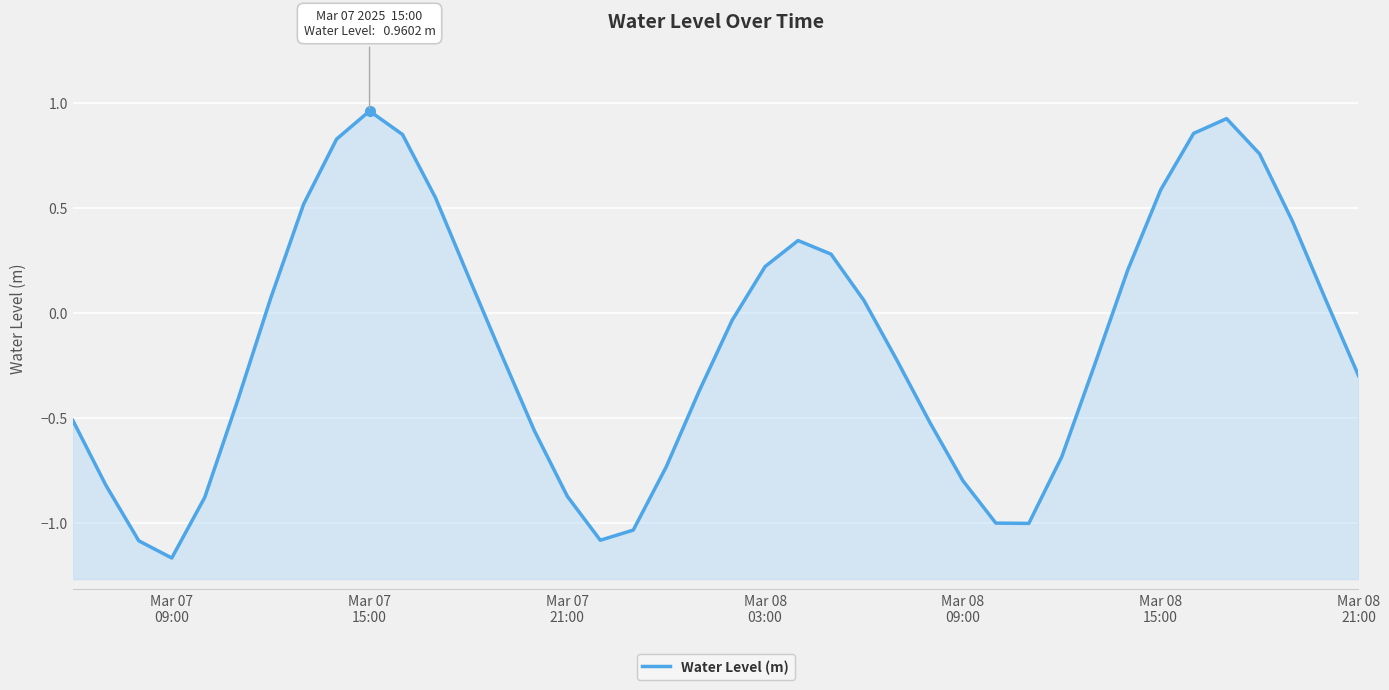

What is the sum of all values?

-5.9